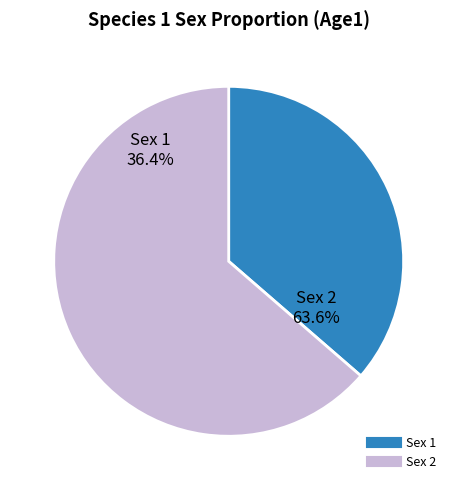

Which category has the smallest portion of the pie?

1